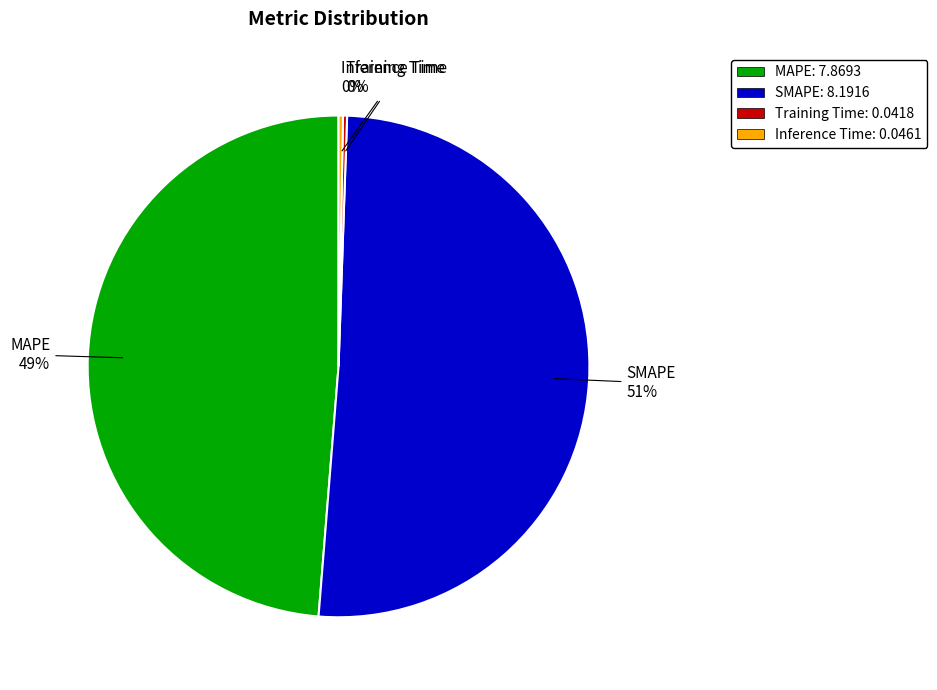

Which has a higher value, SMAPE or MAPE?

SMAPE